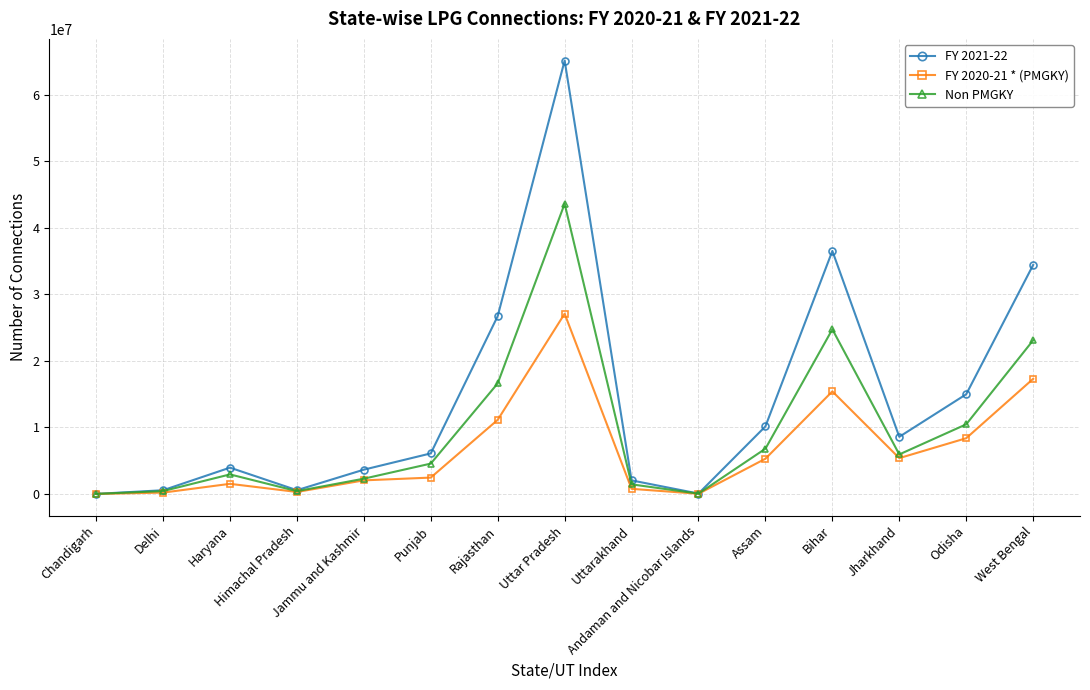

Is the value of FY 2020-21 * (PMGKY) at Punjab greater than the value of Non PMGKY at Andaman and Nicobar Islands?

Yes